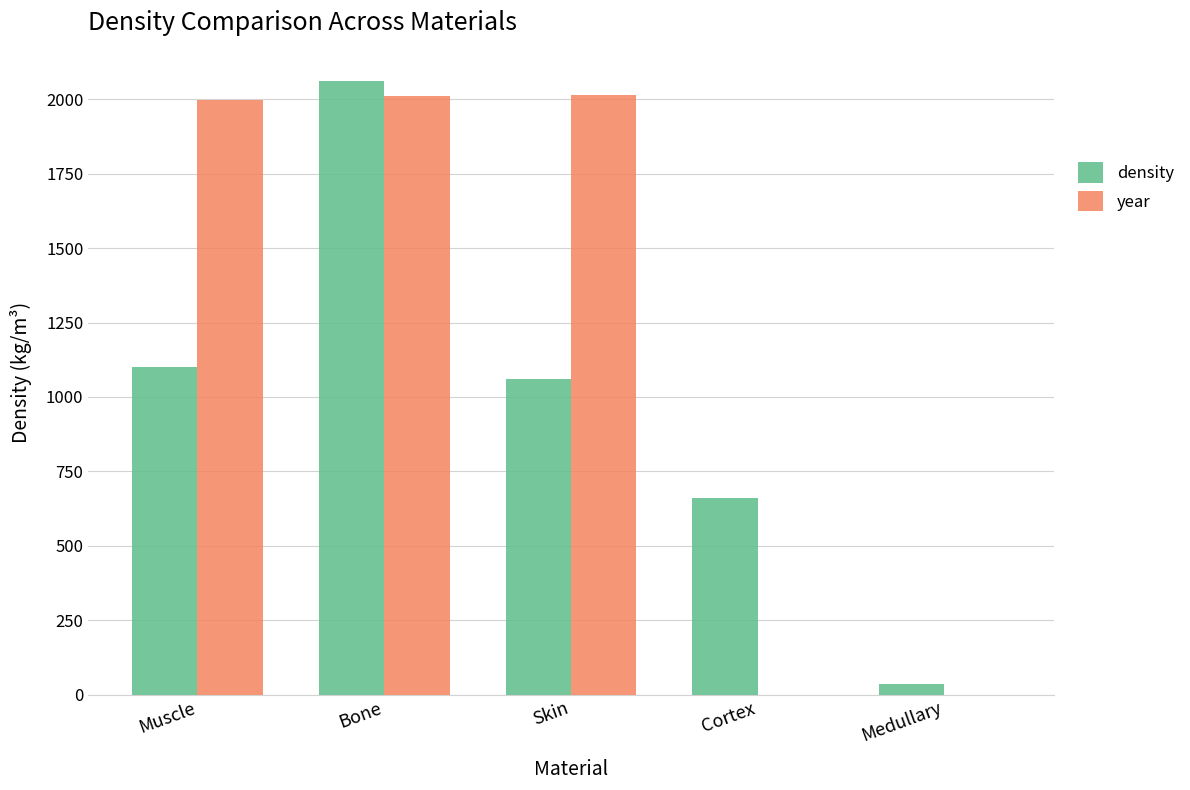

At which category is the sum across all series the highest?

Bone